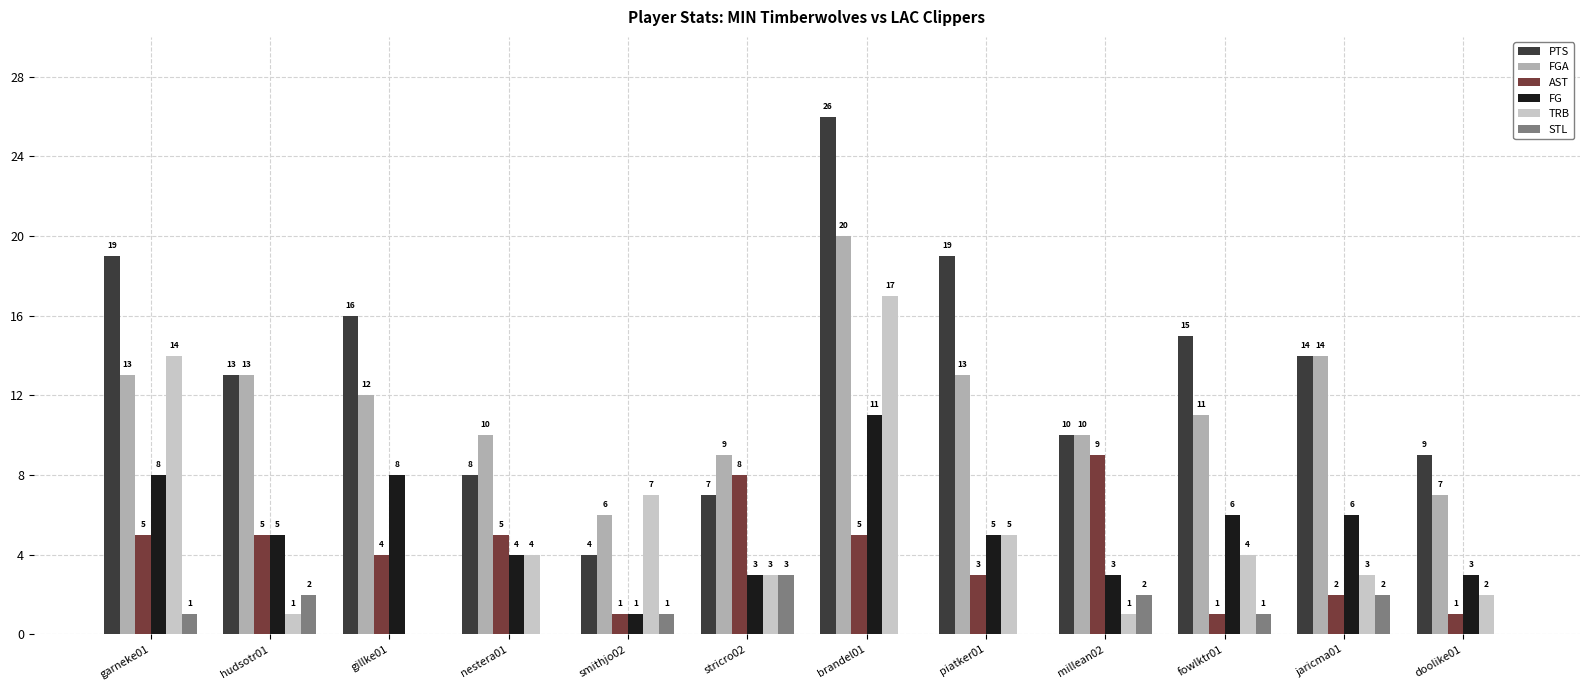

Reading left to right, what are all the values shown in this chart?

PTS: 19	13	16	8	4	7	26	19	10	15	14	9
FGA: 13	13	12	10	6	9	20	13	10	11	14	7
AST: 5	5	4	5	1	8	5	3	9	1	2	1
FG: 8	5	8	4	1	3	11	5	3	6	6	3
TRB: 14	1	0	4	7	3	17	5	1	4	3	2
STL: 1	2	0	0	1	3	0	0	2	1	2	0